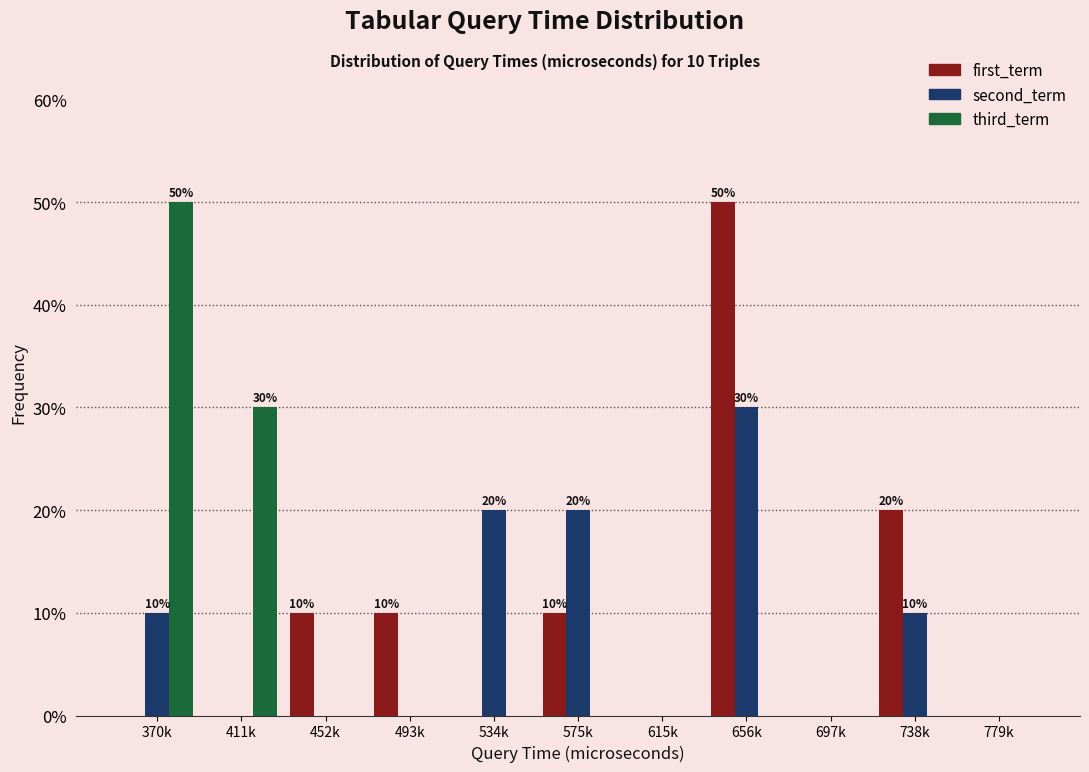

What is the maximum value shown in the chart?

50